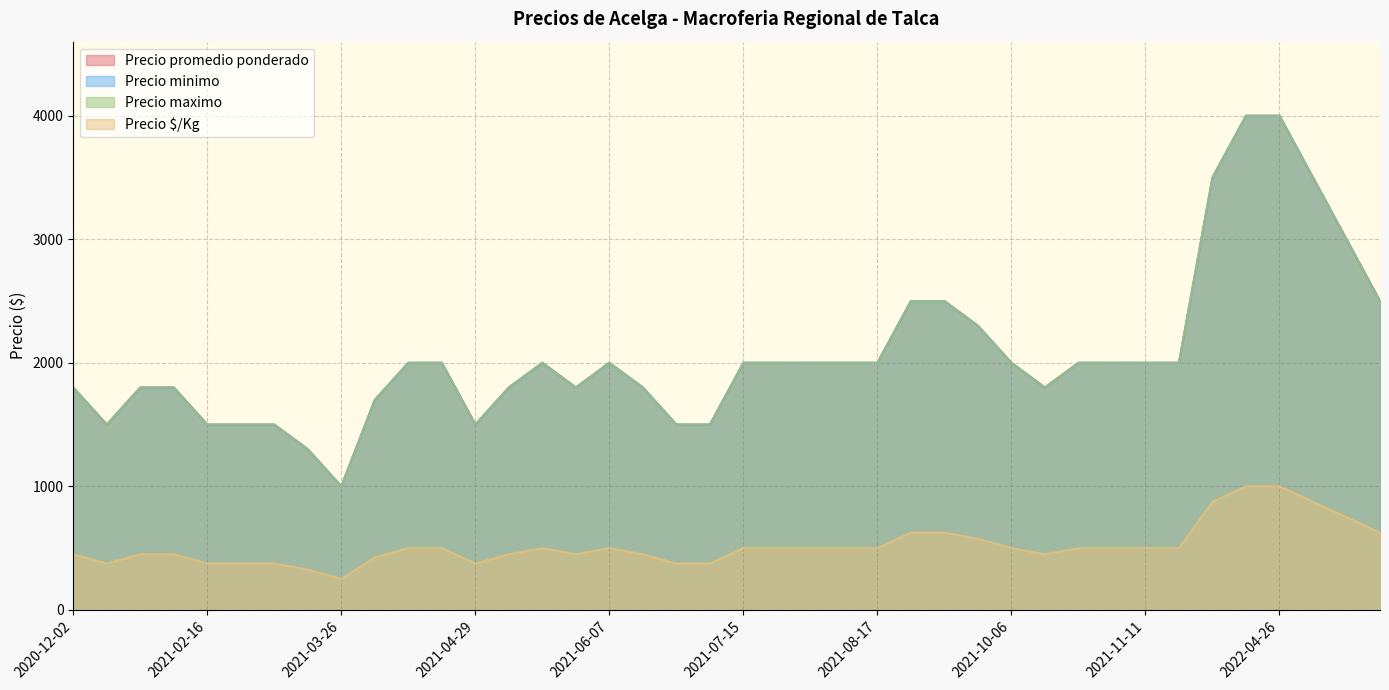

The Precio $/Kg series shows 604 at 2021-05-04. True or false?

False